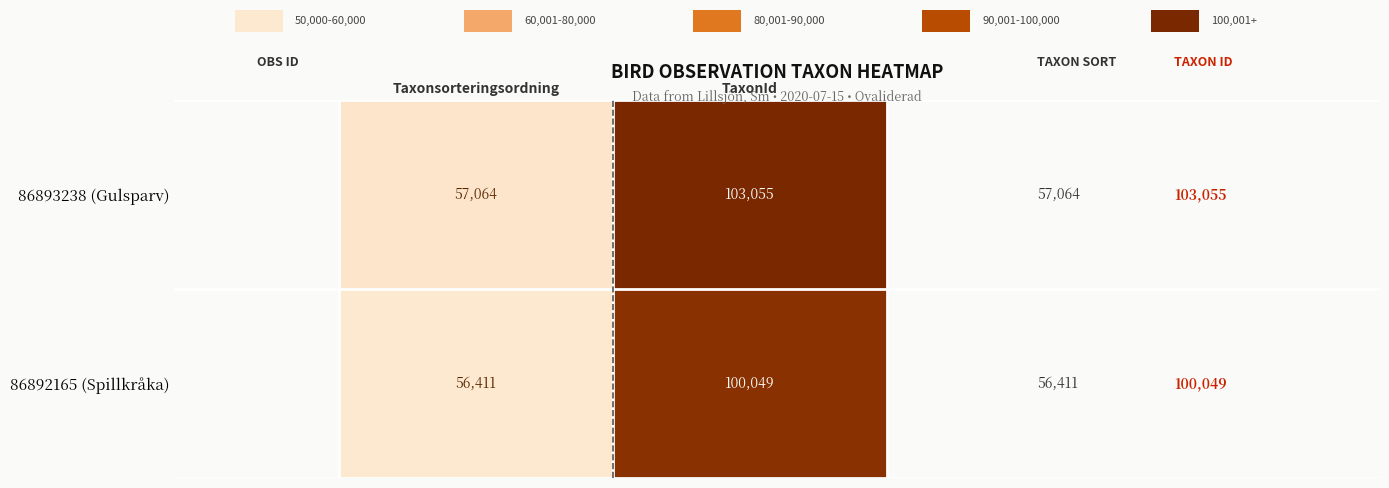

At which category is the sum across all series the highest?

TaxonId